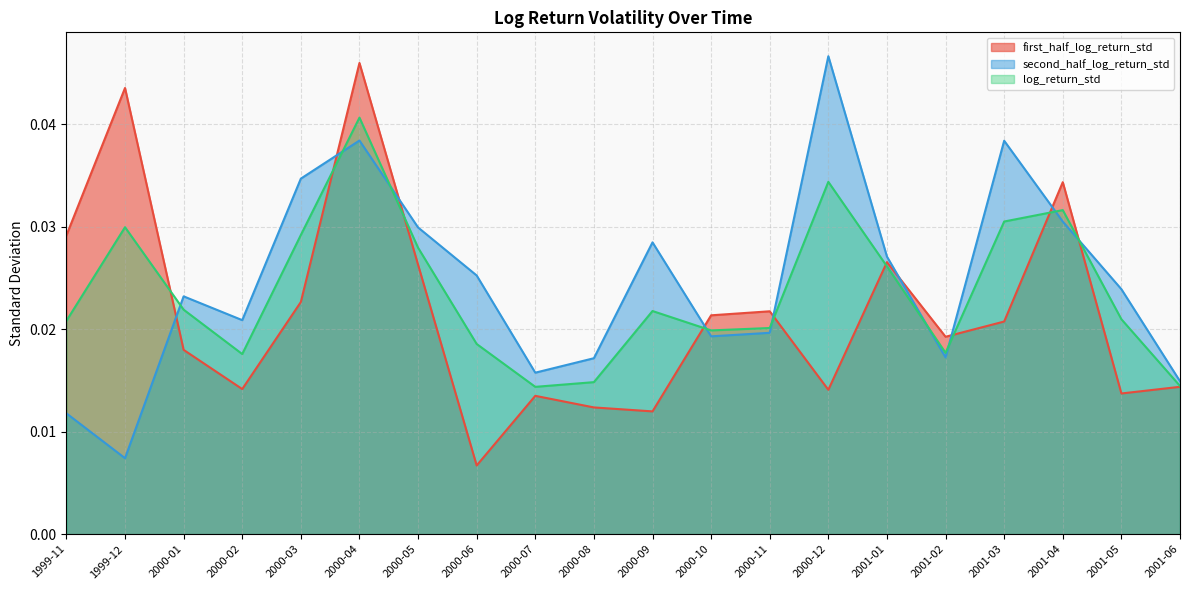

Which series has the largest total across all categories?

second_half_log_return_std